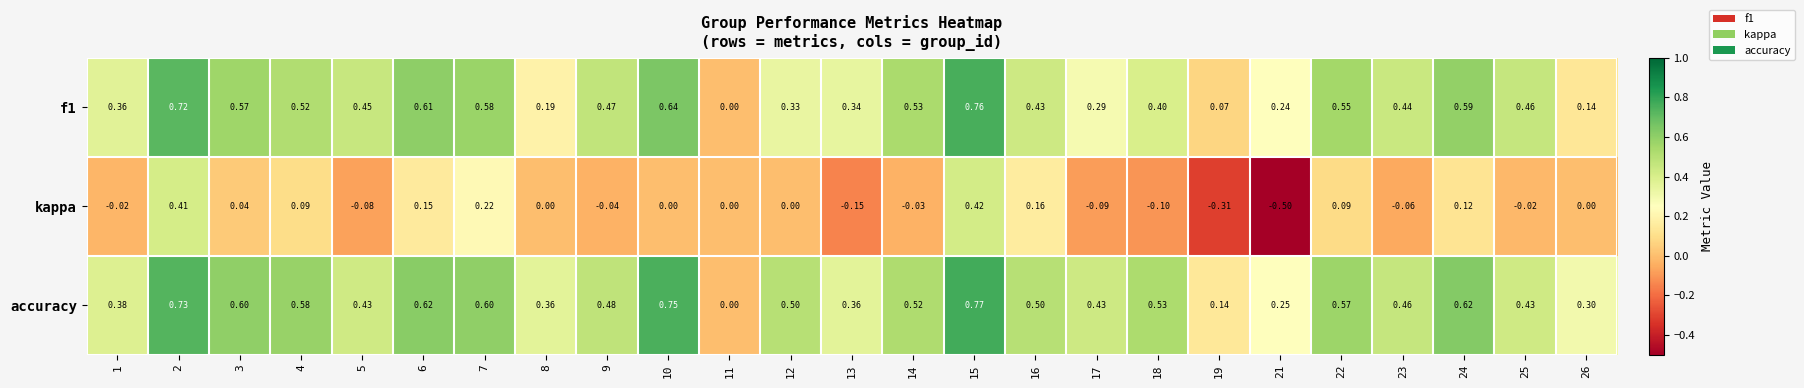

Rank the series at 16 from highest to lowest value.

accuracy, f1, kappa